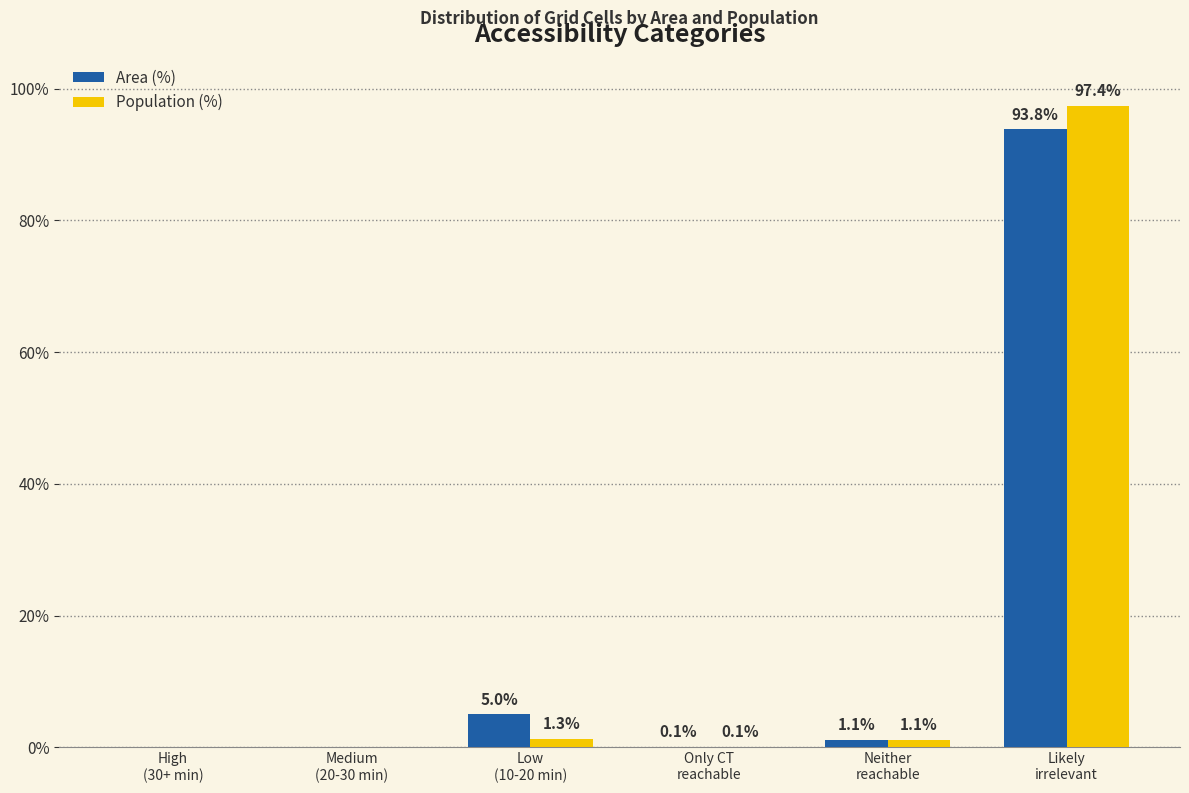

What are all the series names shown in the legend?

Area (%), Population (%)